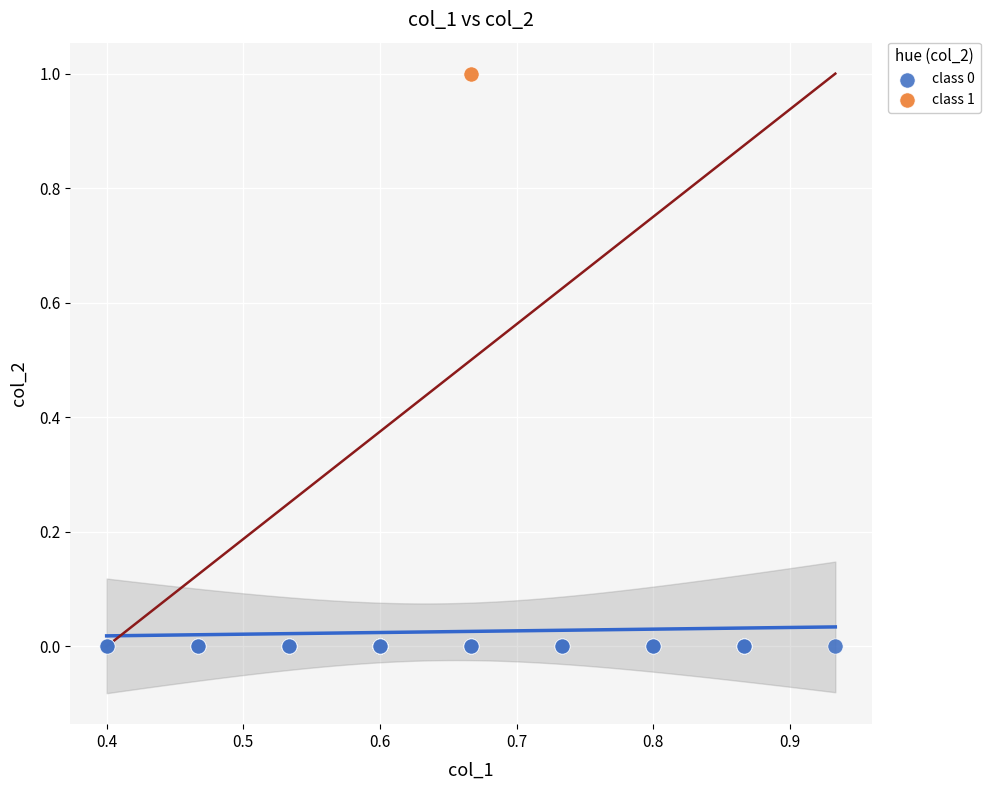

What are all the series names shown in the legend?

class 0, class 1